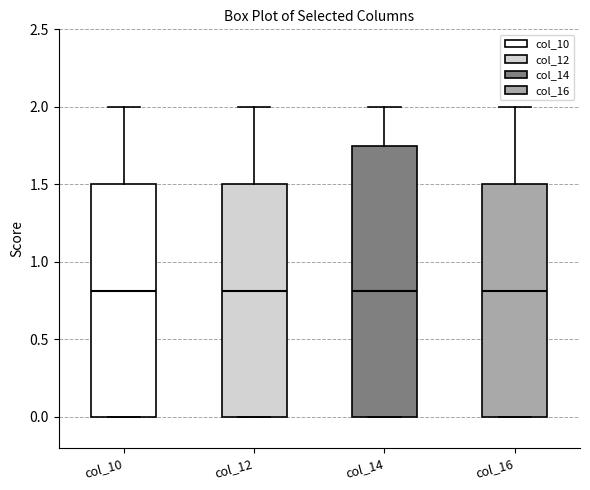

Which box is the tallest, from its lower edge to its upper edge?

col_14